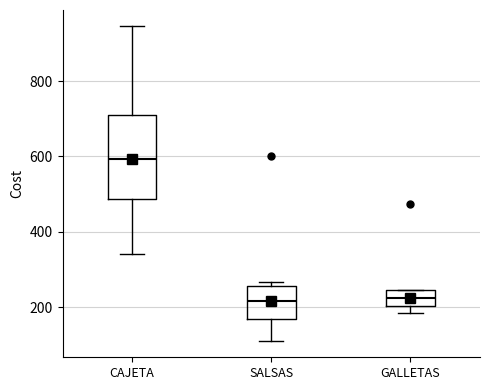

Which box has the highest median line?

CAJETA